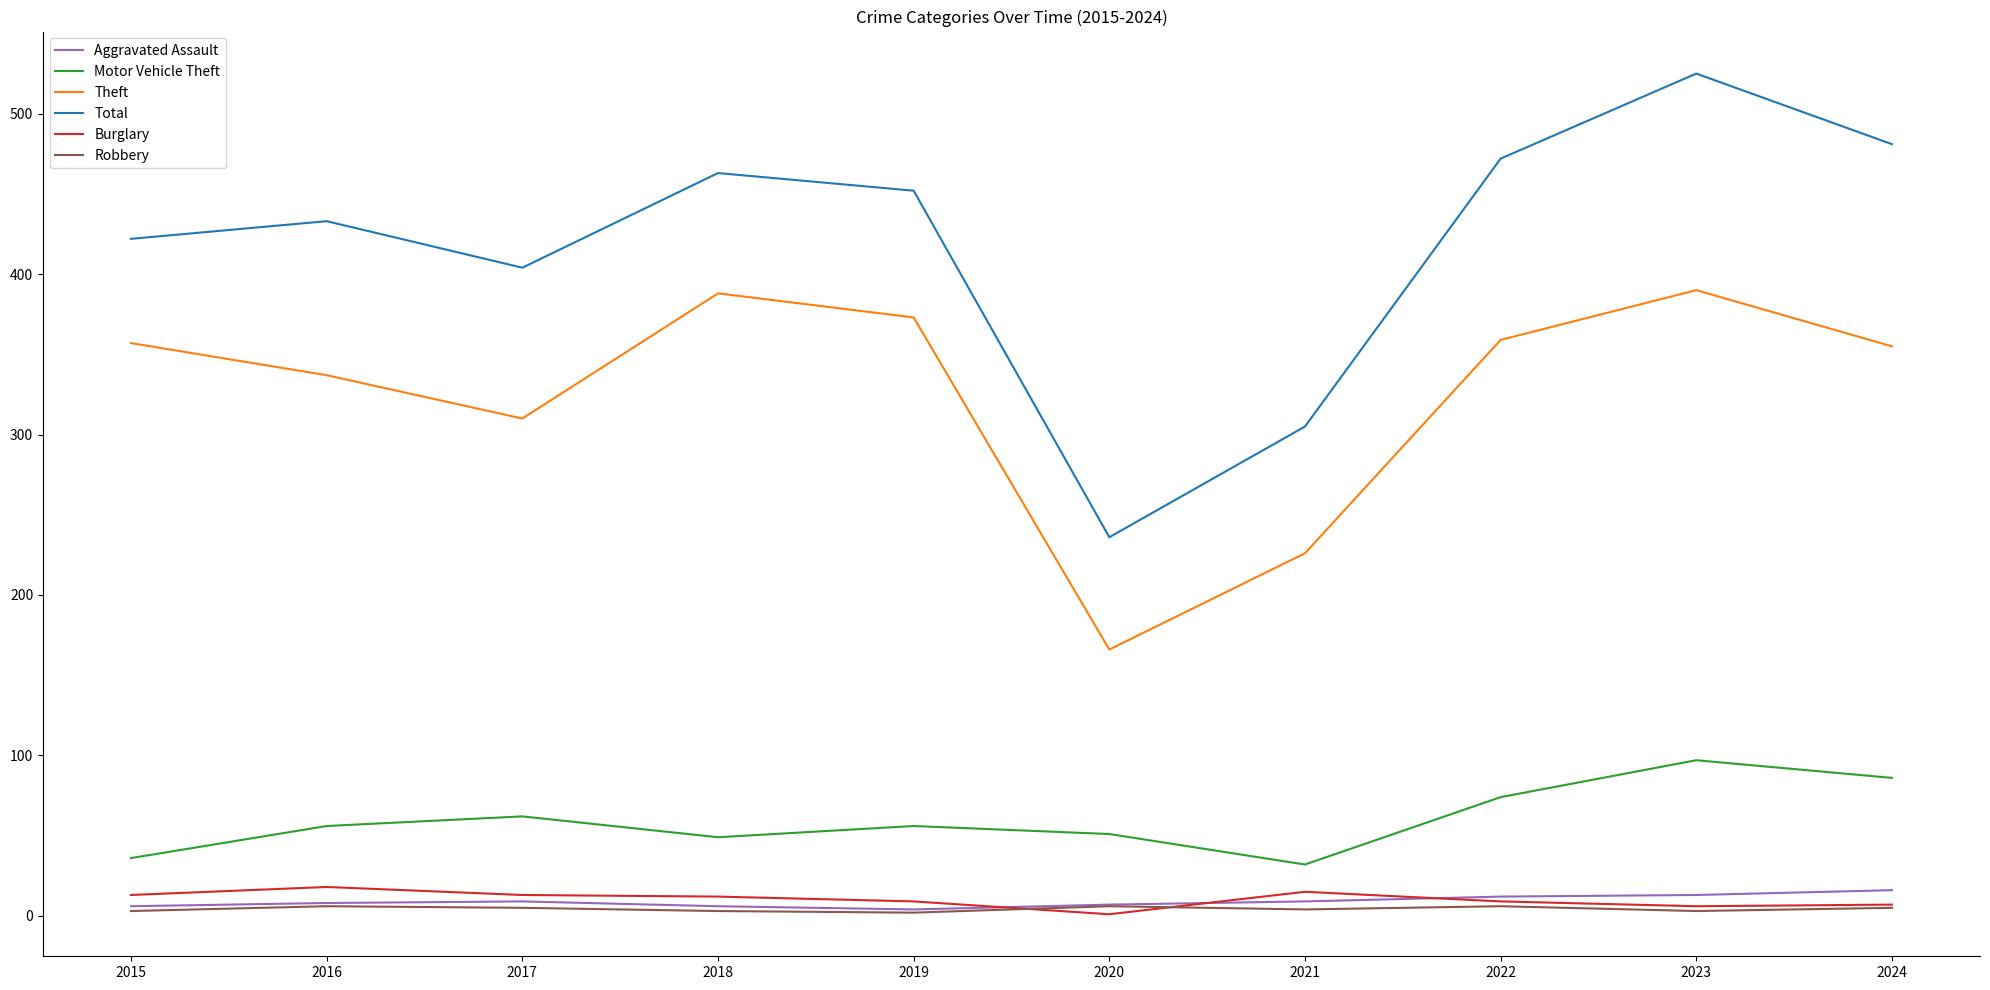

At which category is the sum across all series the highest?

2023